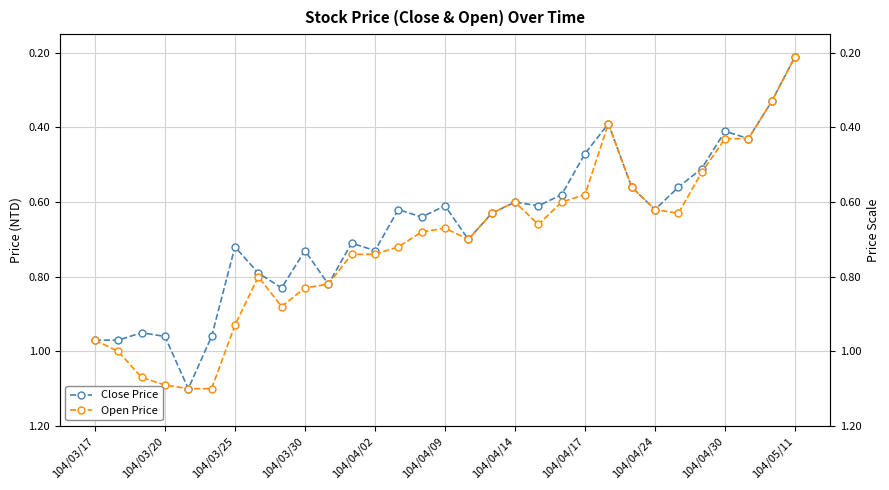

How many interior local peaks does the Open Price series have?

4